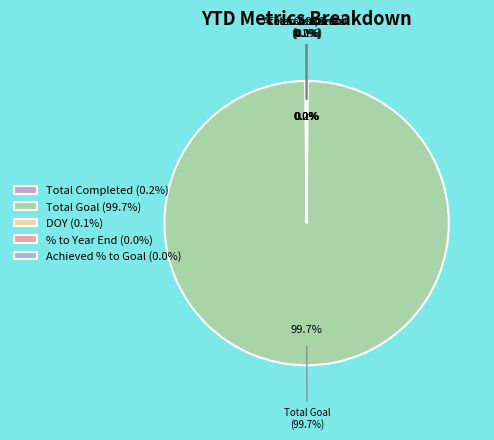

Which category accounts for the majority?

Total Goal